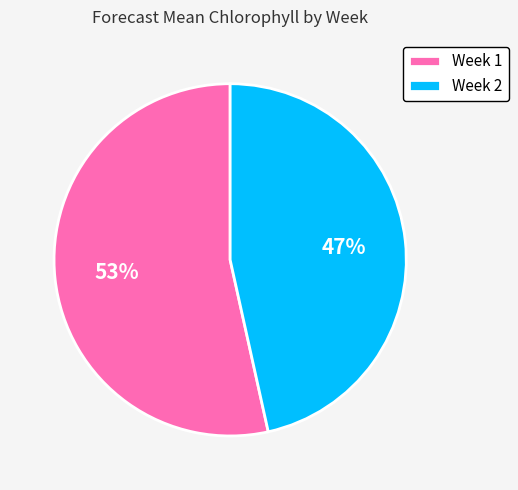

Which has a higher value, Week 1 or Week 2?

Week 1